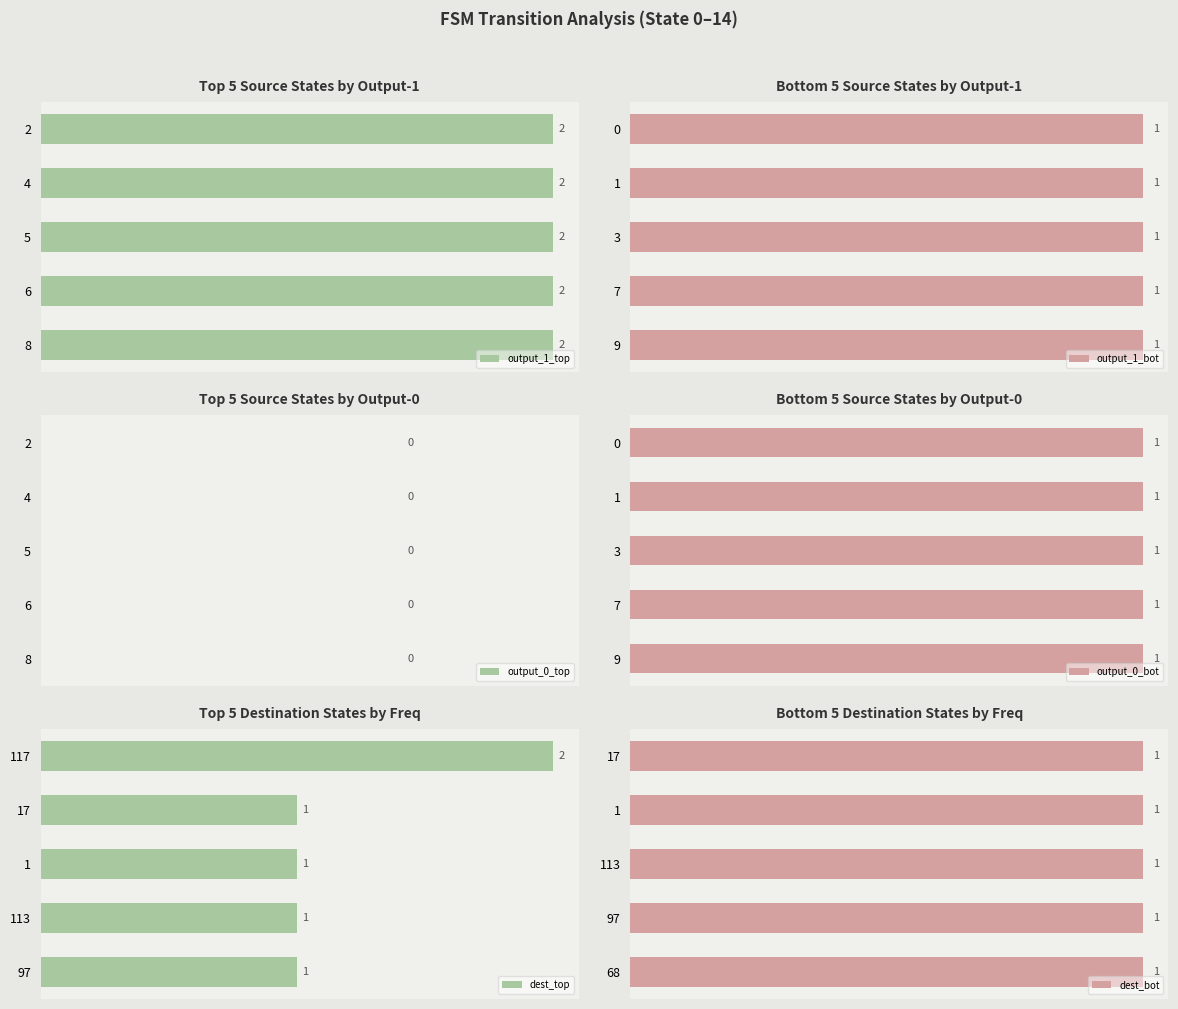

How many distinct data groups are displayed?

6